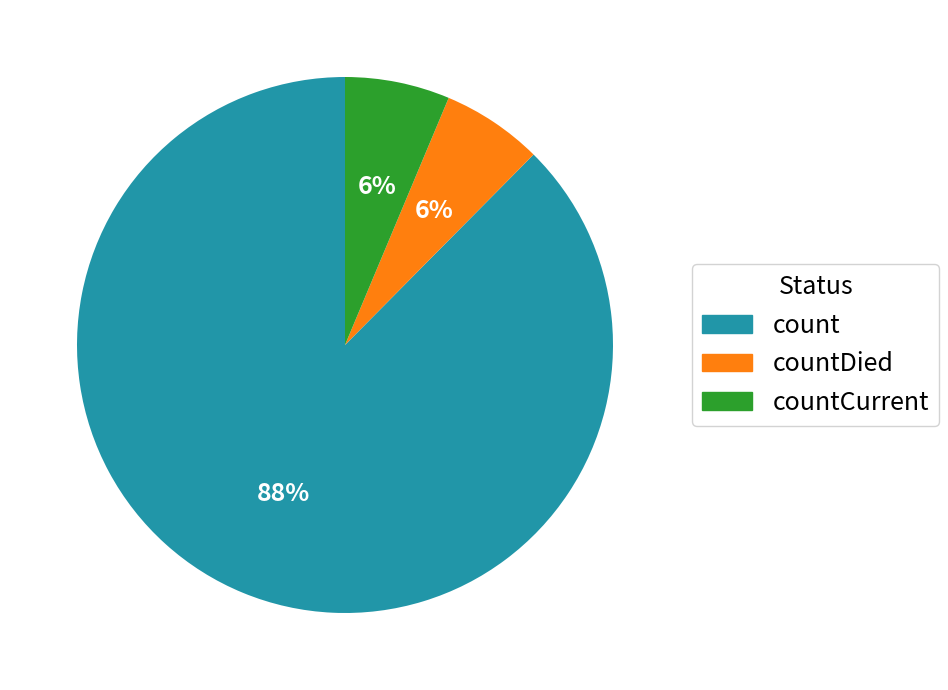

How many segments does this pie chart have?

3